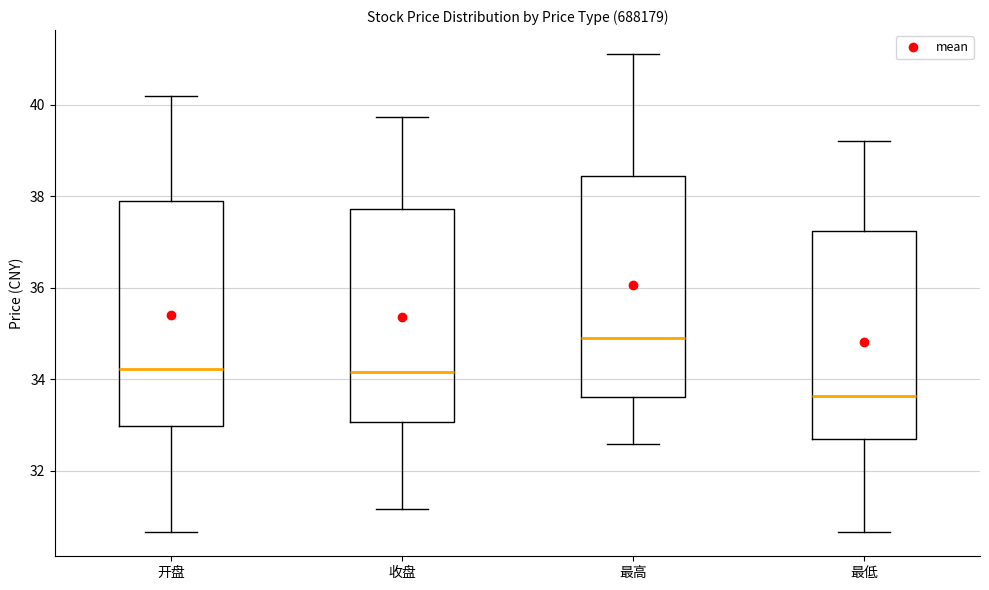

Reading left to right, read every box against the y-axis: the position of its median line, the range the box covers, and the ends of its whiskers. The values are not printed on the chart, so give them approximately, as read against the axis.

开盘: median 34.2, box 33.0 to 38.0, whiskers 30.6 to 40.2
收盘: median 34.2, box 33.0 to 37.8, whiskers 31.2 to 39.8
最高: median 35.0, box 33.6 to 38.4, whiskers 32.6 to 41.2
最低: median 33.6, box 32.6 to 37.2, whiskers 30.6 to 39.2